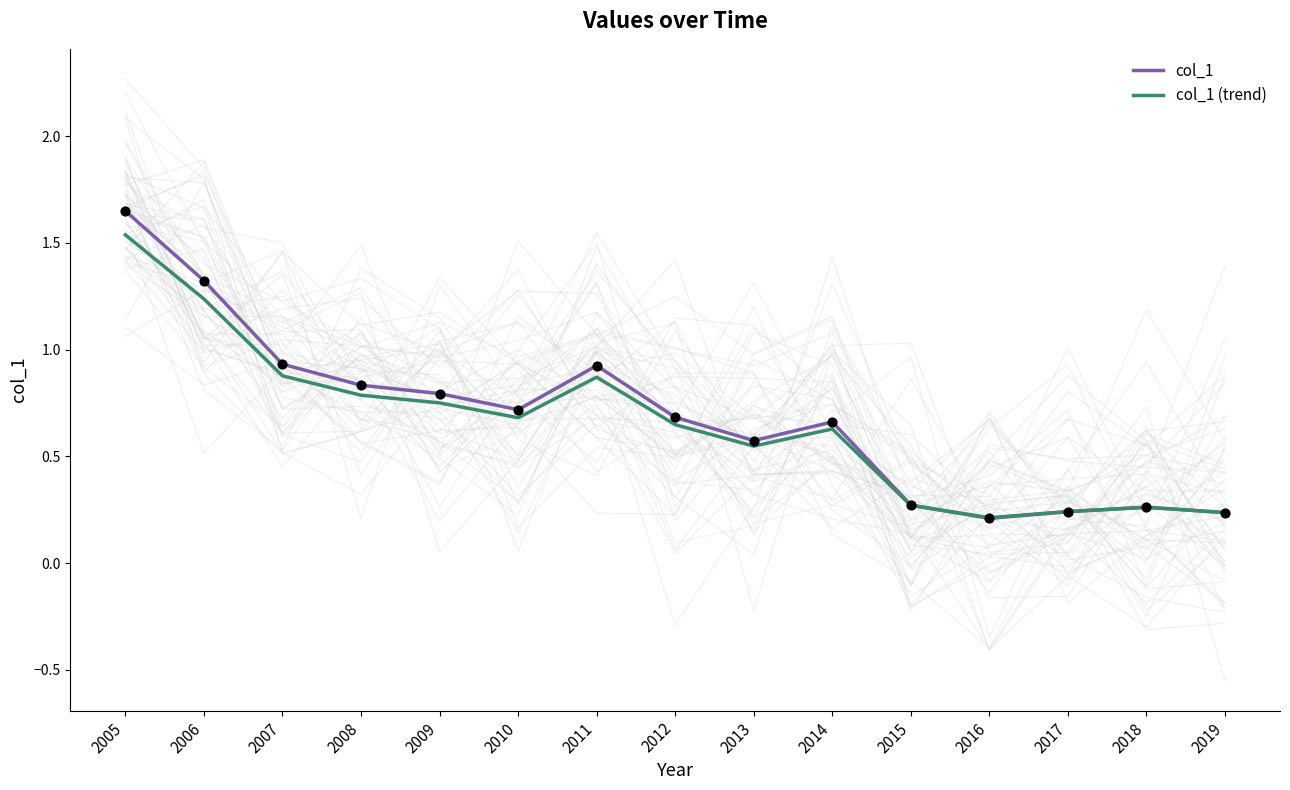

What are all the series names shown in the legend?

col_1, col_1 (trend)